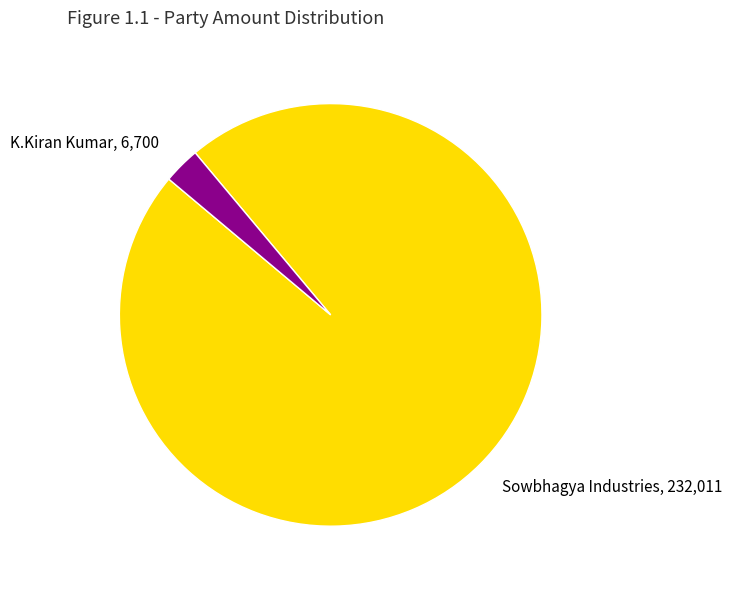

Which slice is the smallest?

K.Kiran Kumar